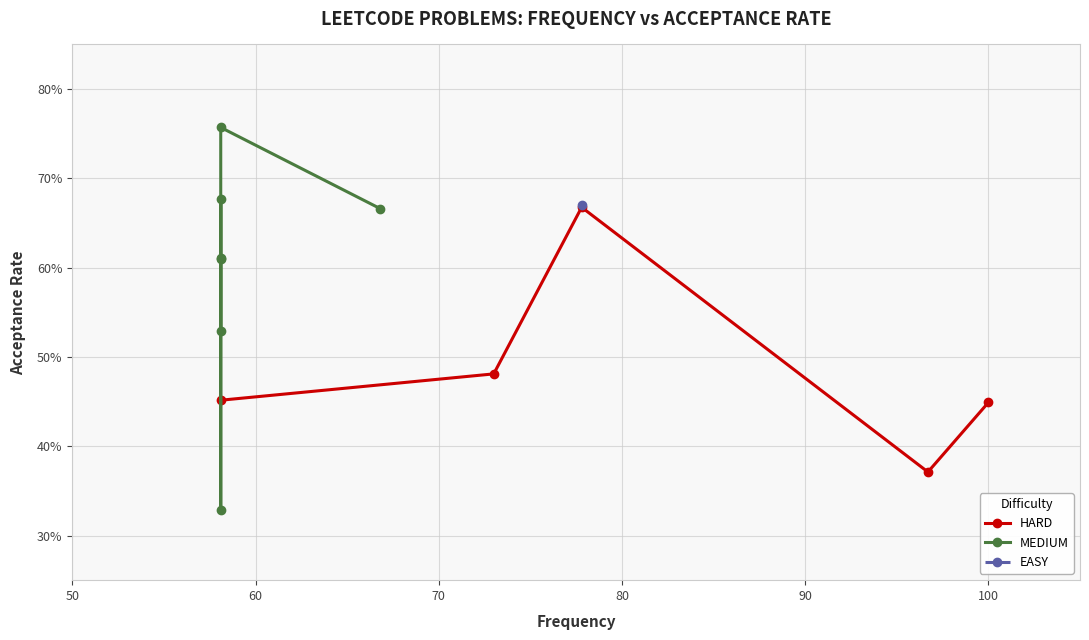

What is the change in value from 66.8 to 58.1?

-0.1